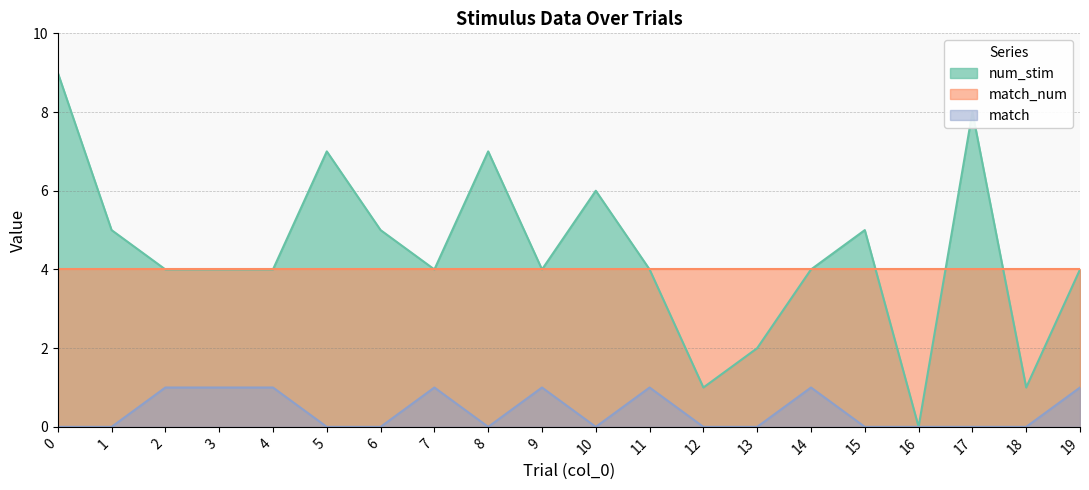

Which series has the largest range (max minus min)?

num_stim